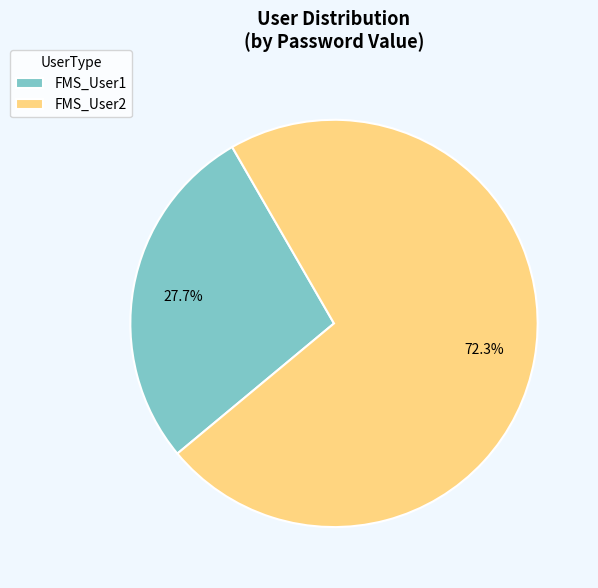

What is the ratio of the value at FMS_User1 to the value at FMS_User2?

0.4